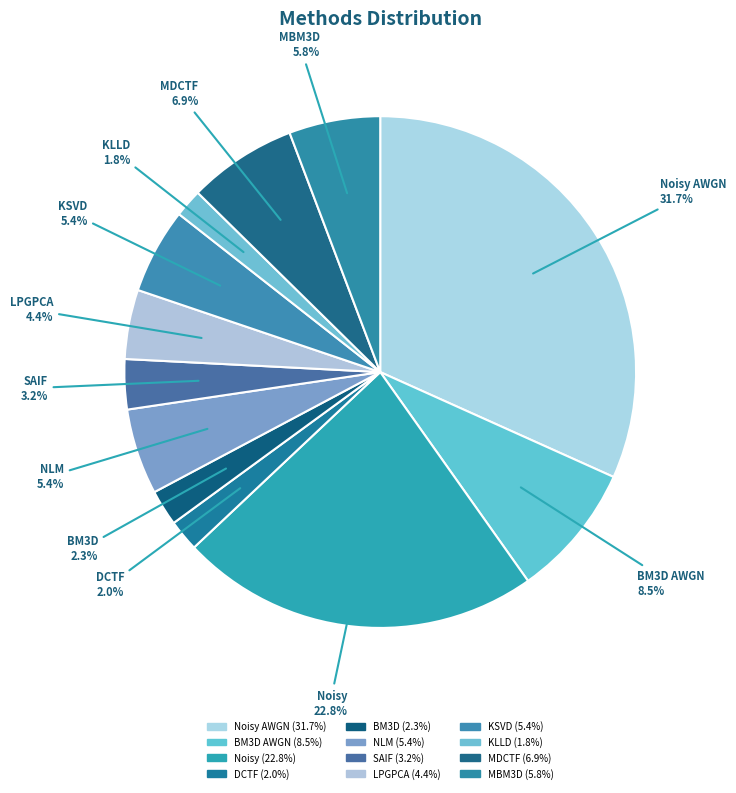

How many slices are in this pie chart?

12